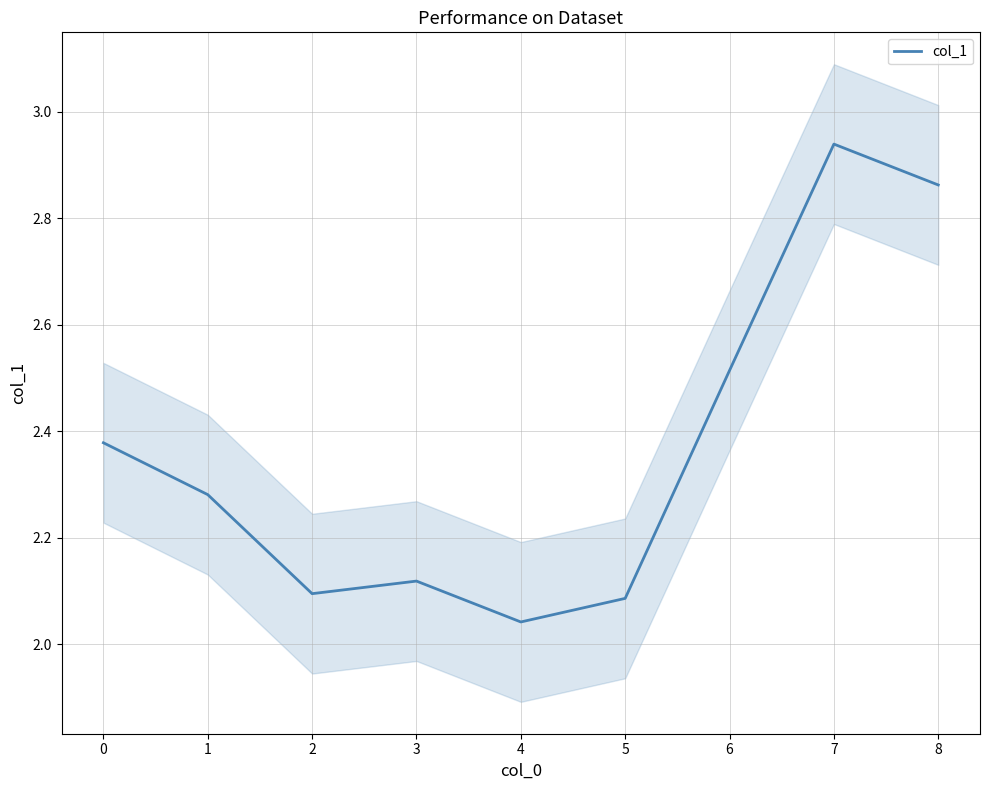

What is the value of the 6th point from the left?

2.1